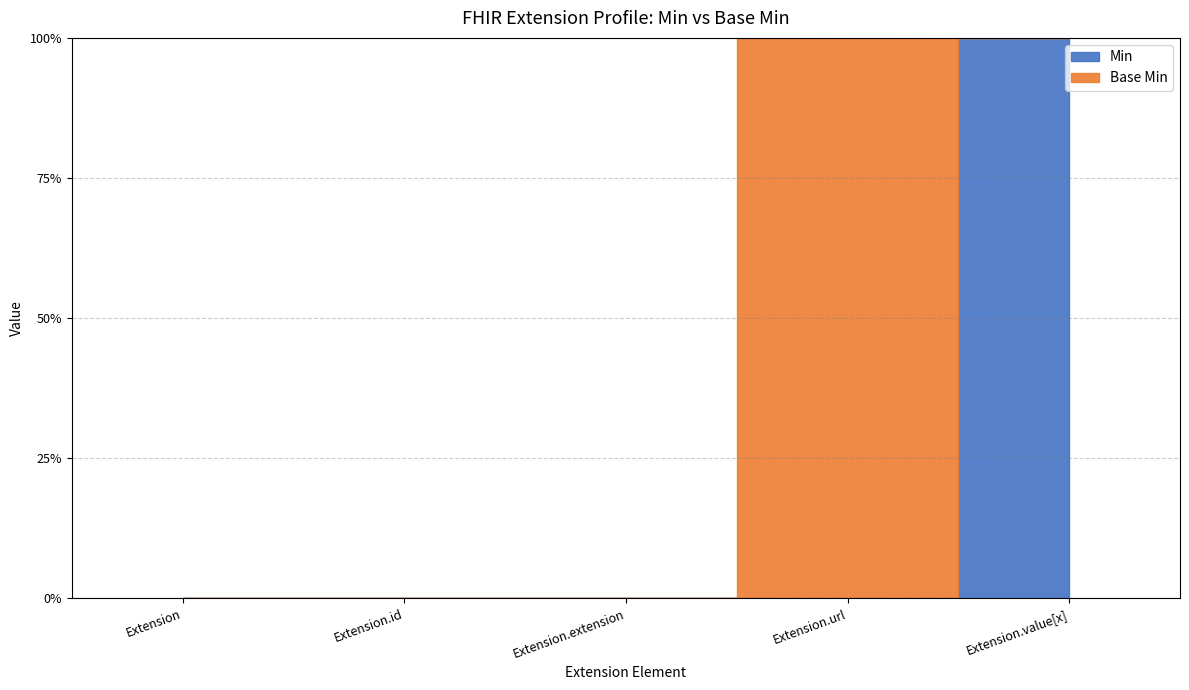

What position from the right is Extension.extension?

3